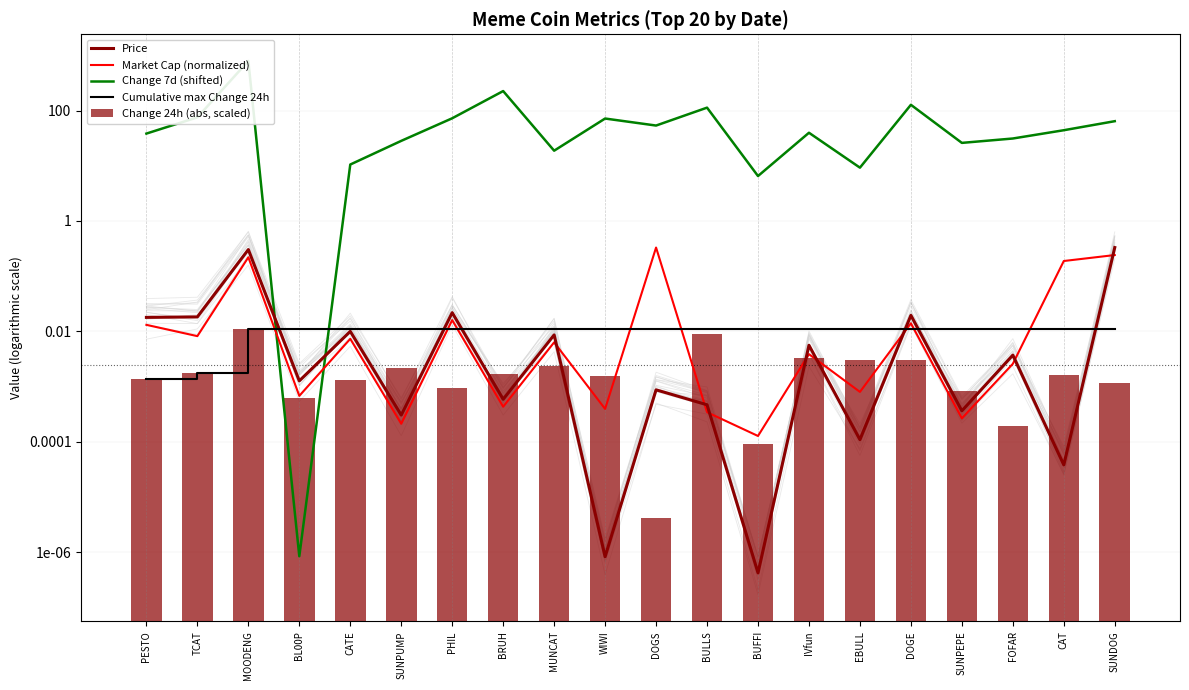

Rank the categories by Market Cap (normalized) value from highest to lowest.

DOGS, SUNDOG, MOODENG, CAT, PHIL, DOGE, PESTO, TCAT, CATE, MUNCAT, IVfun, FOFAR, EBULL, BL00P, BRUH, WIWI, BULLS, SUNPEPE, SUNPUMP, BUFFI